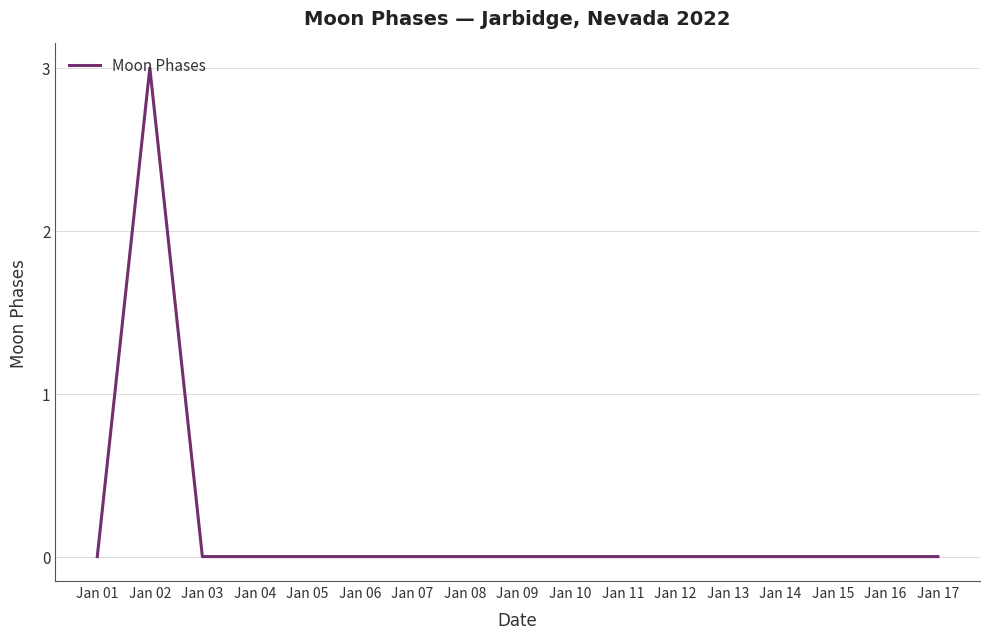

What is the greatest value displayed?

3